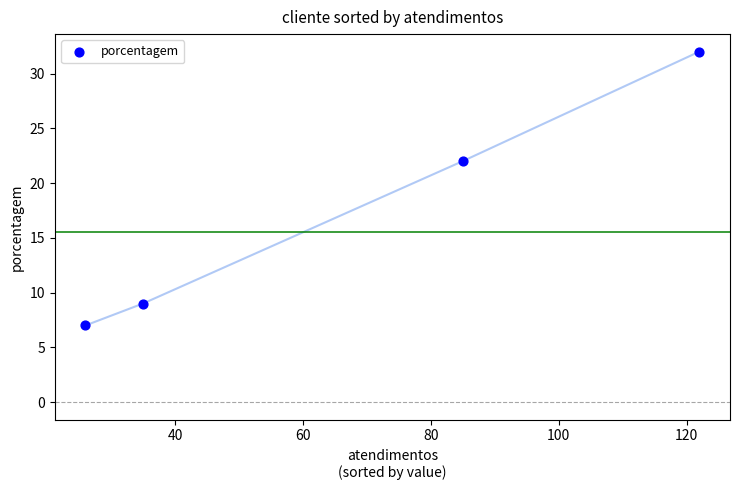

What Y value in the scatter plot is closest to 19?

22